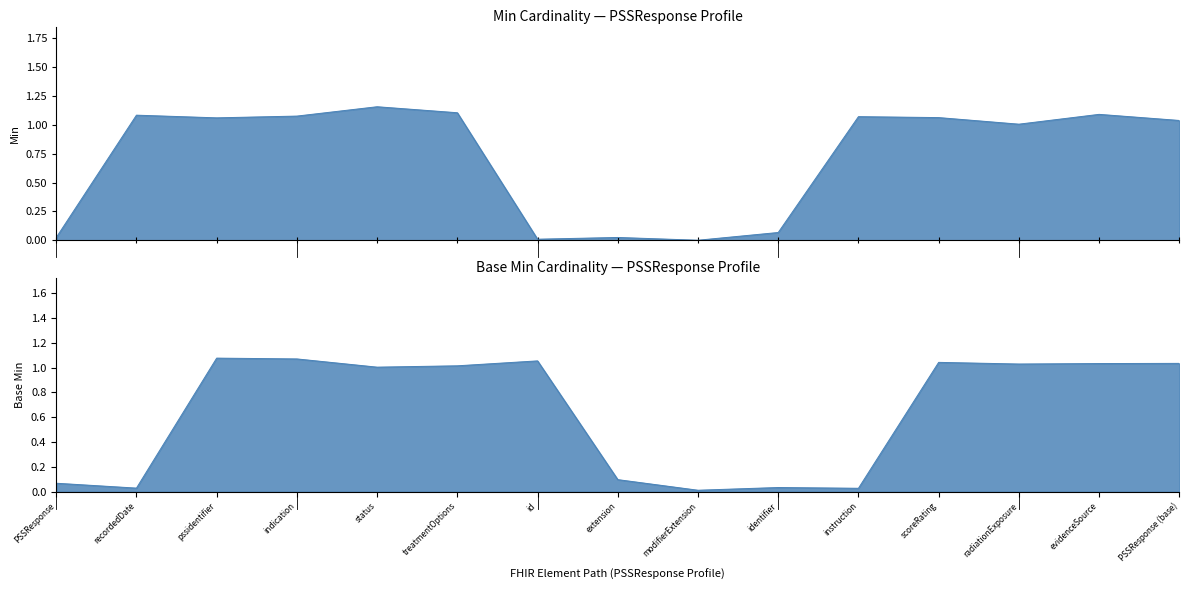

At which category is the sum across all series the highest?

status